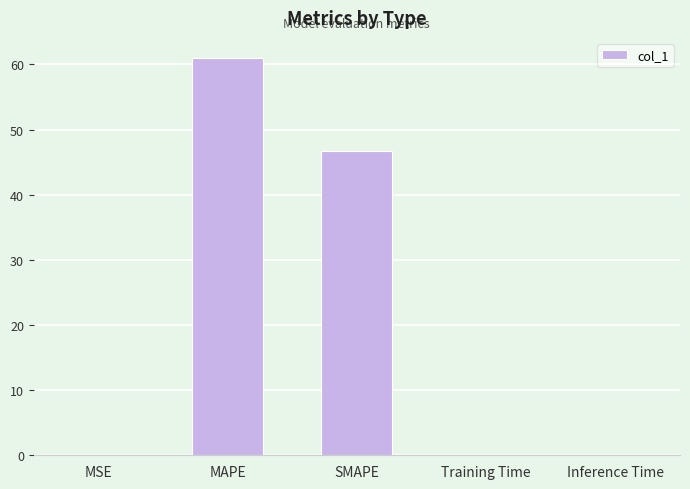

What is the sum of all values?

107.8